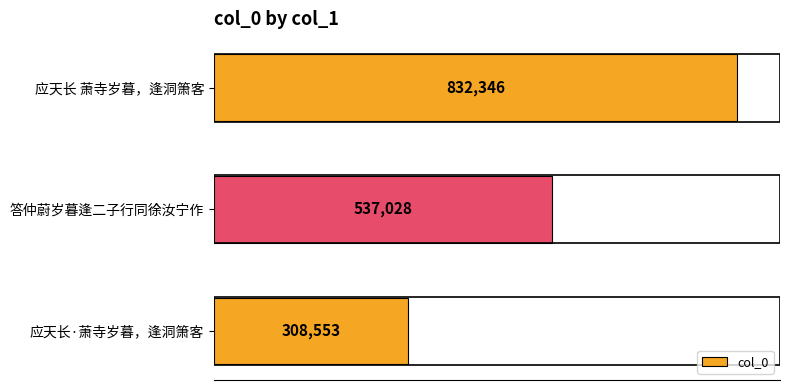

Between 答仲蔚岁暮逢二子行同徐汝宁作 and 应天长 萧寺岁暮，逢洞箫客, which is larger?

应天长 萧寺岁暮，逢洞箫客